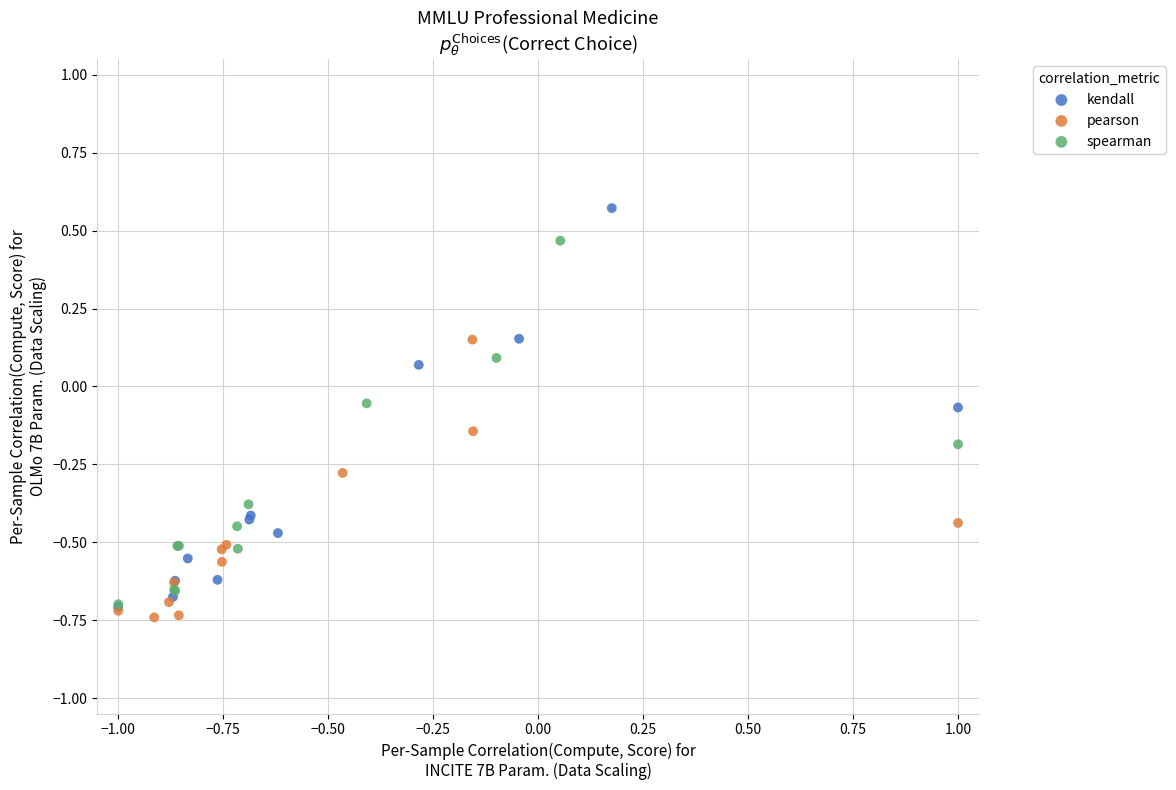

Which series reaches the maximum Y coordinate?

kendall